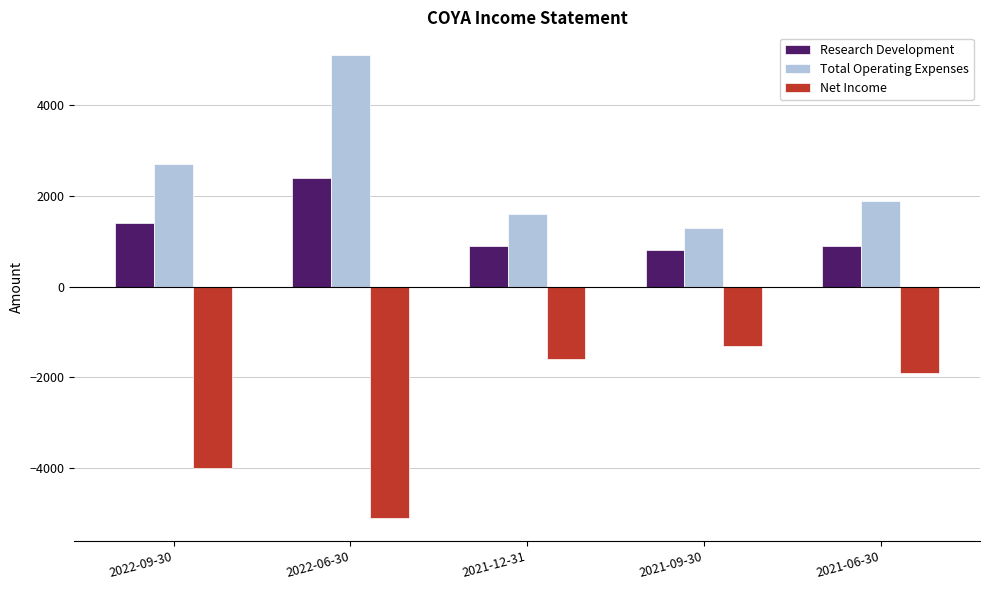

What is the difference between the highest and lowest values at 2021-06-30?

3800